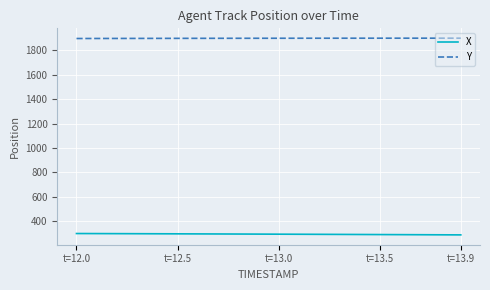

True or false: X and Y intersect in this chart.

False